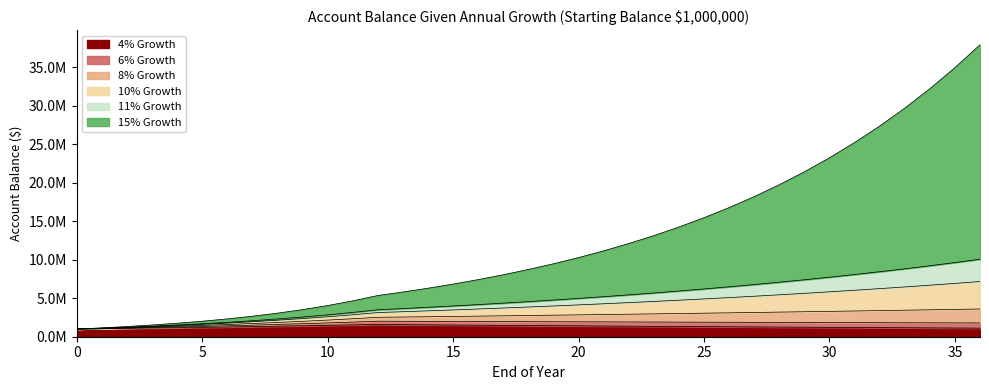

The 8% Growth series shows 2.6 at 13. True or false?

True